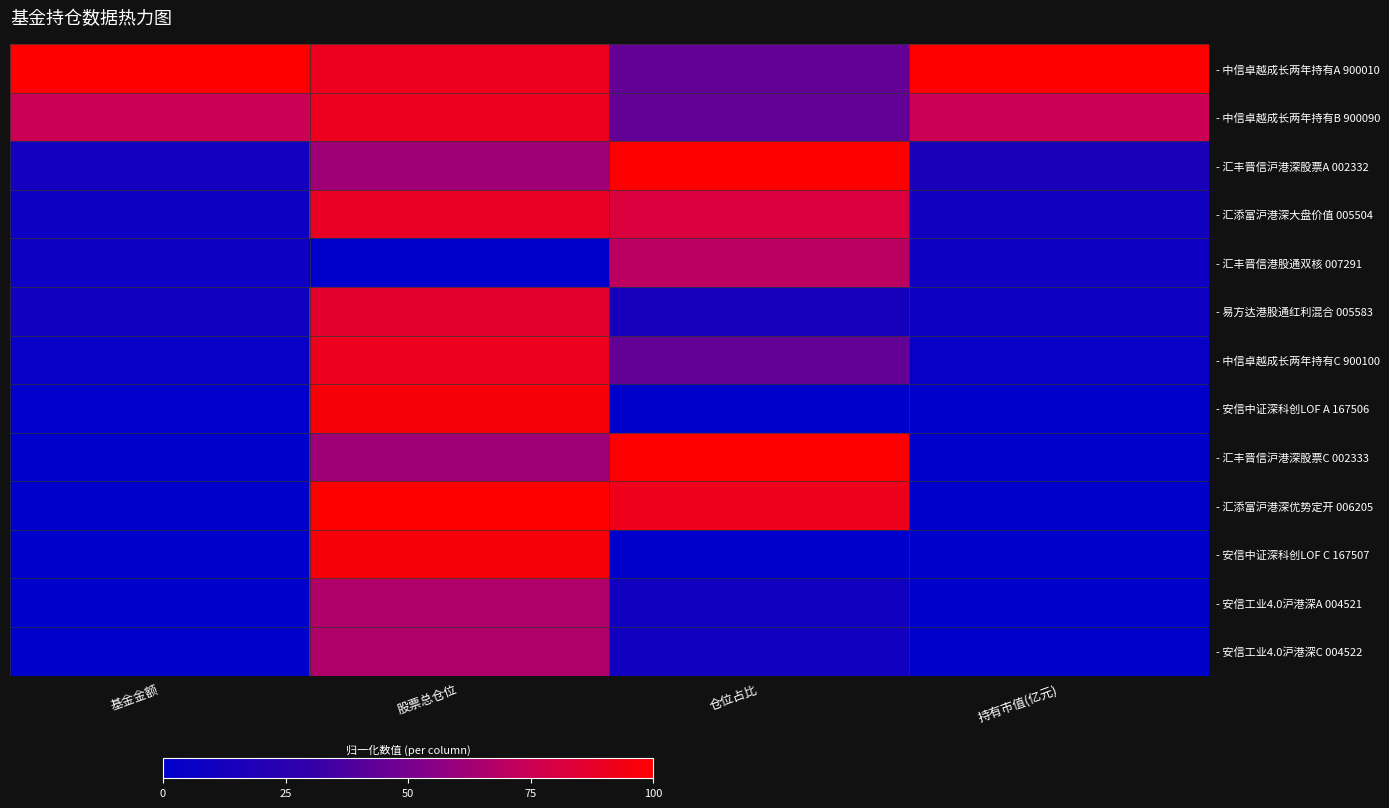

What is the total value across all series at 持有市值(亿元)?

2.3